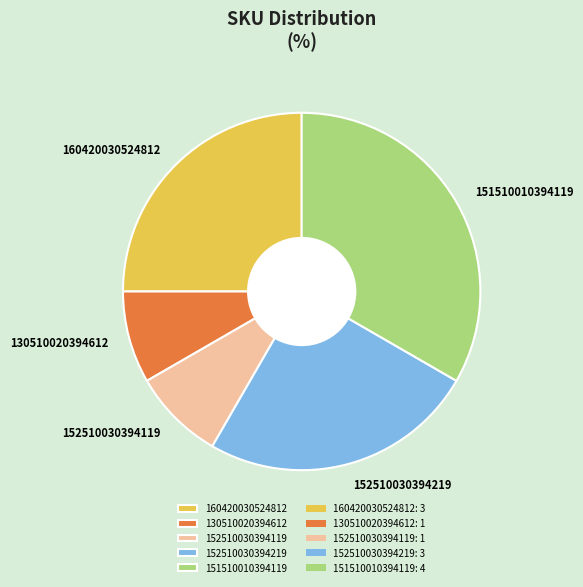

Approximately how many times larger is the value at 151510010394119 compared to 160420030524812?

1.3